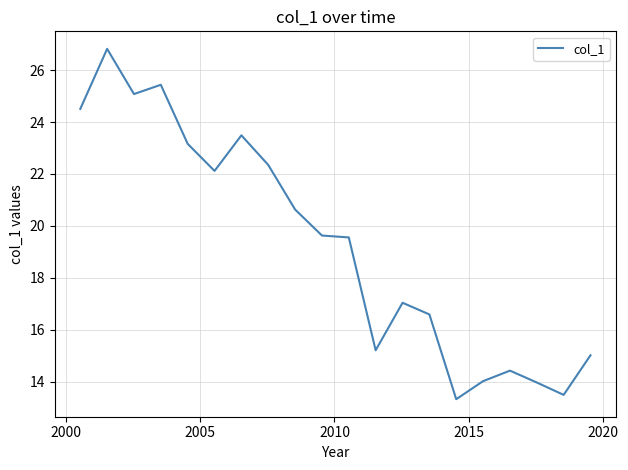

What is the maximum value shown in the chart?

26.8